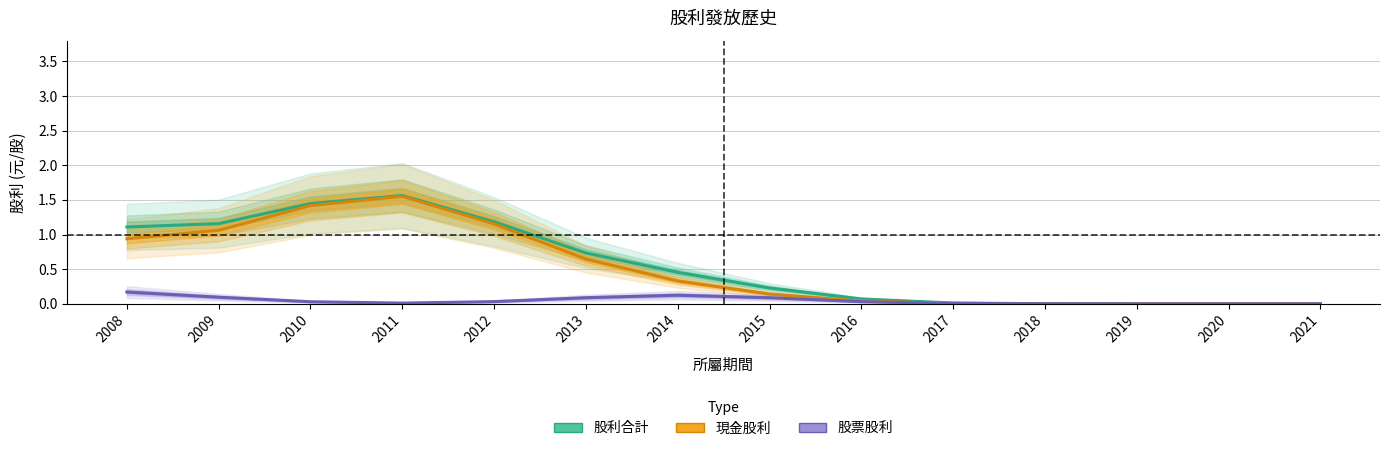

At 2019, list the series in order from smallest to largest.

現金股利, 股票股利, 股利合計